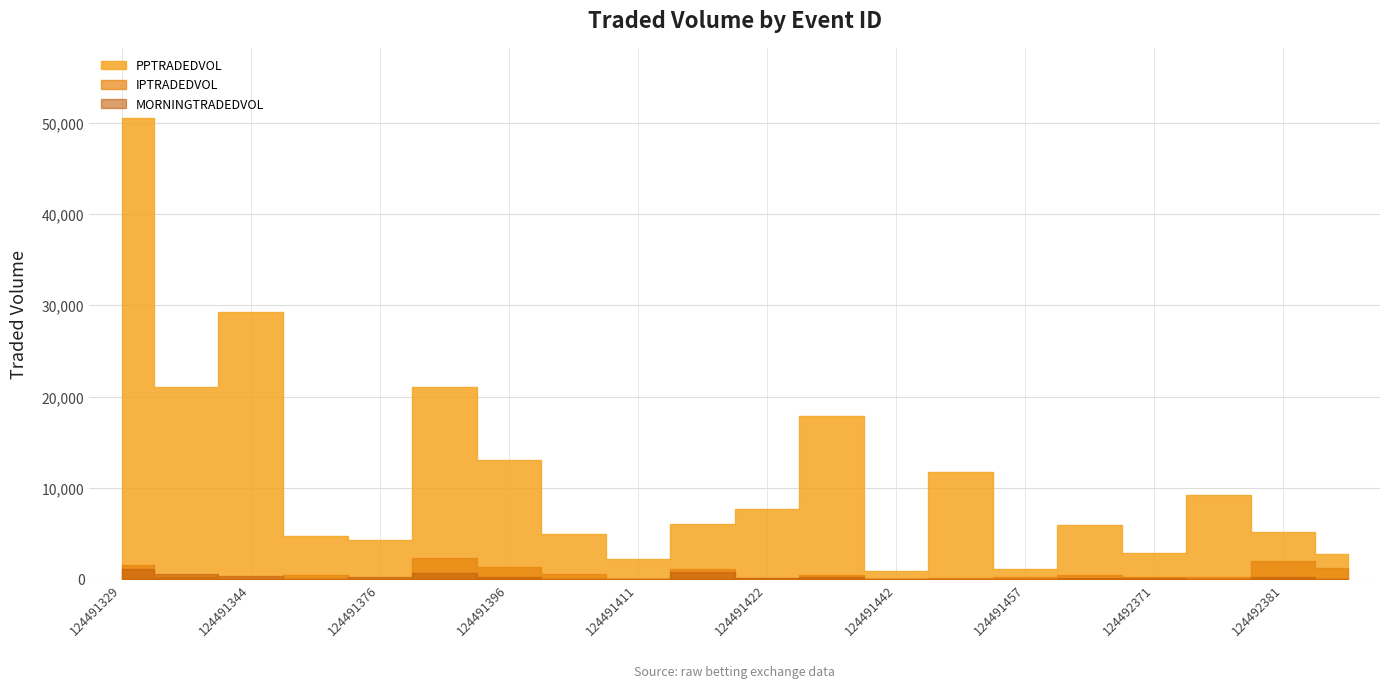

In IPTRADEDVOL, how many points are higher than both neighbors (excluding endpoints)?

6